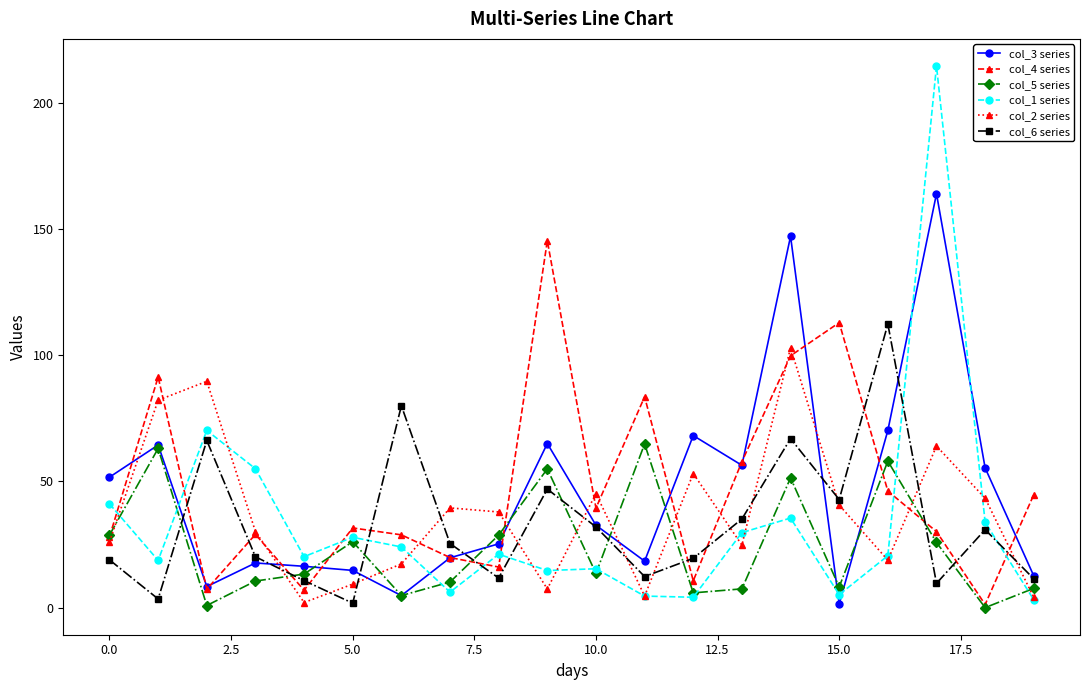

What is the value of the col_3 series point at the 15th from the left?

147.1